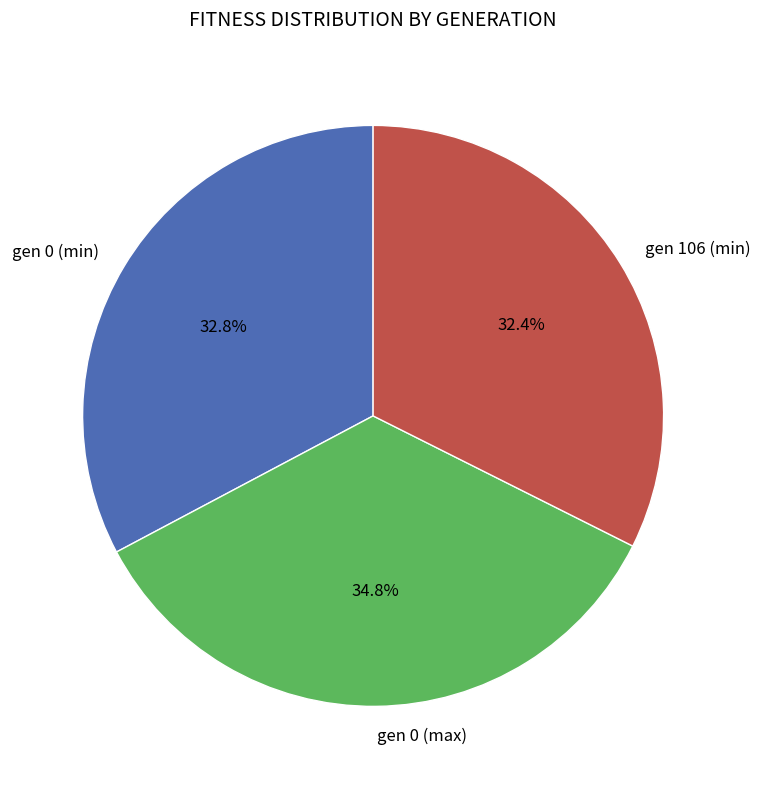

To the nearest percent, what portion does gen 0 (max) represent?

35%